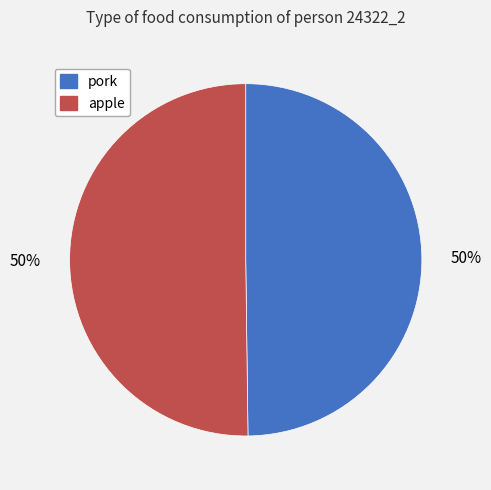

To the nearest percent, what is the average slice percentage?

50%